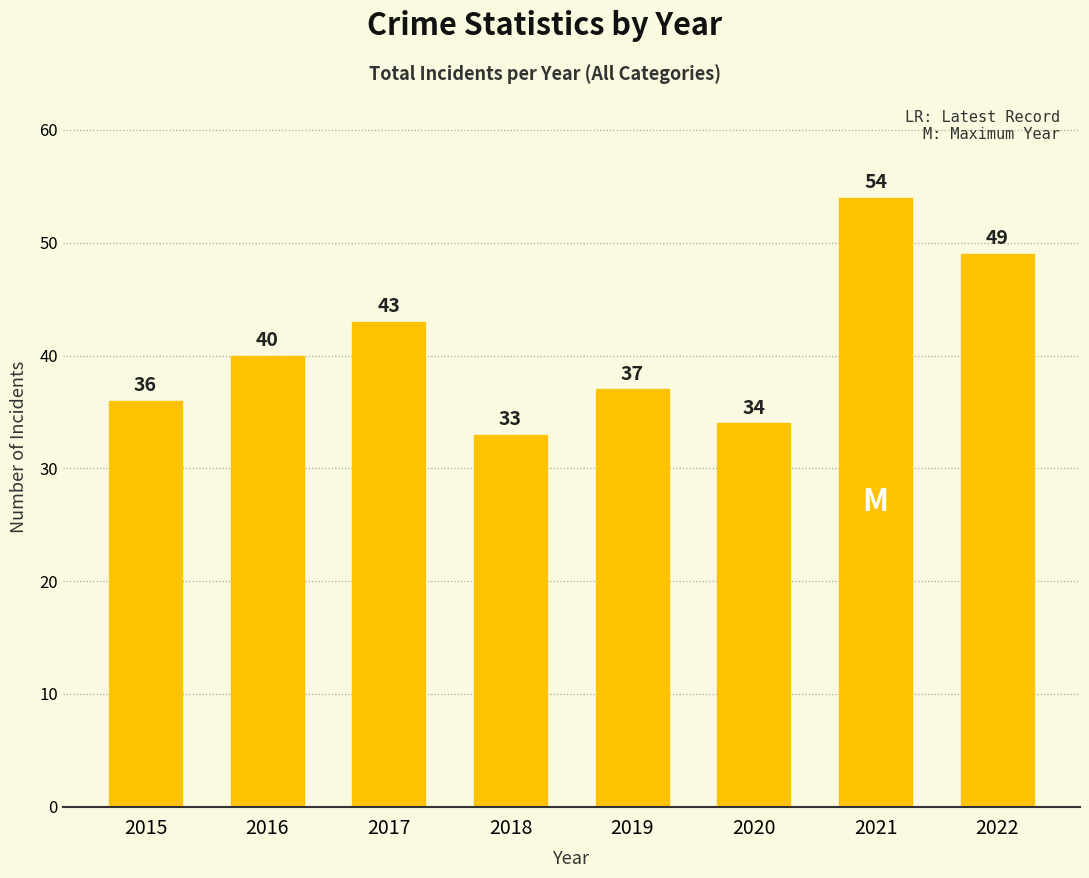

Reading right to left, transcribe all the data shown in this chart.

2022=49	2021=54	2020=34	2019=37	2018=33	2017=43	2016=40	2015=36